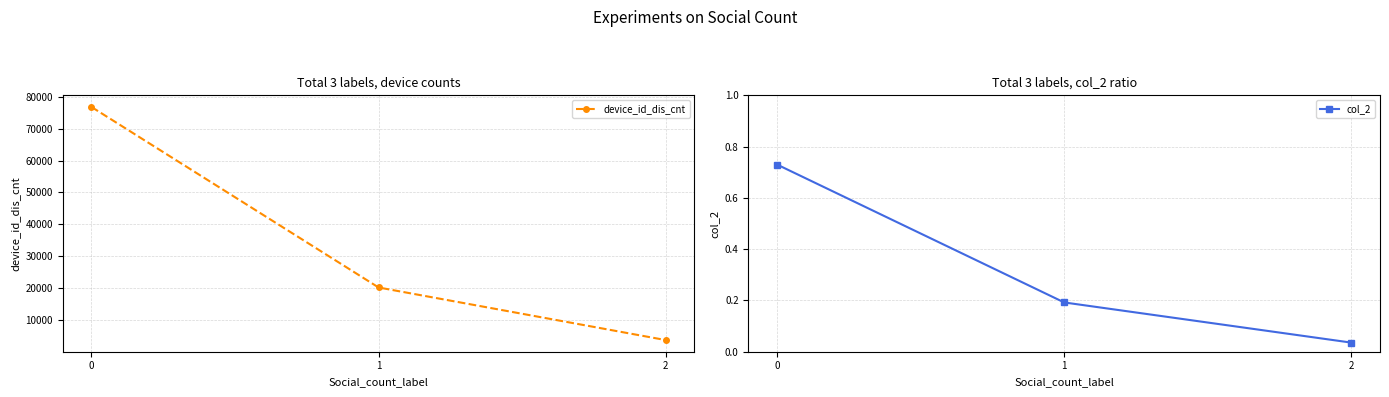

Is this an area chart (filled region under the line)?

No